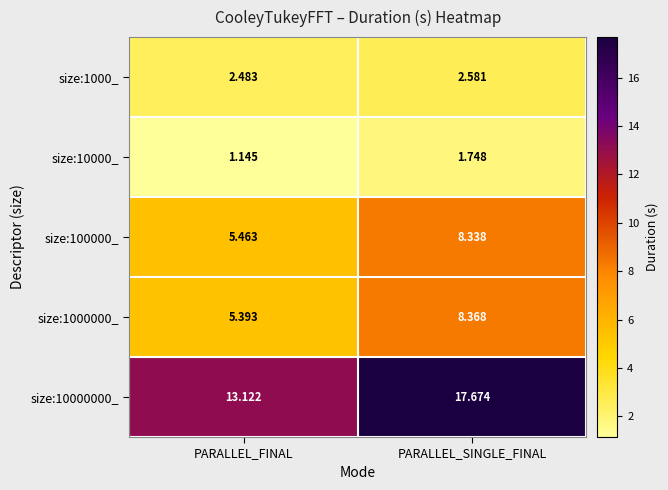

At which label does size:10000_ reach its minimum?

PARALLEL_FINAL